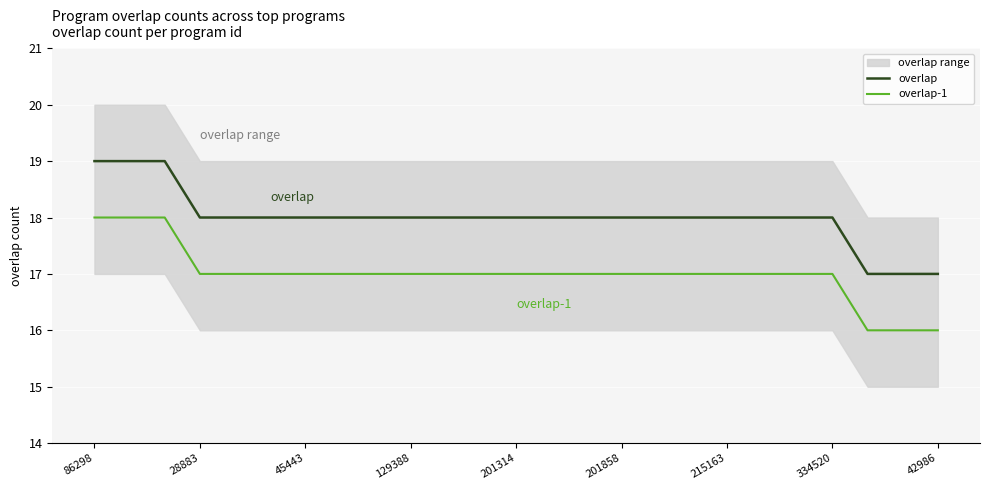

What is the lowest value of the overlap series?

17